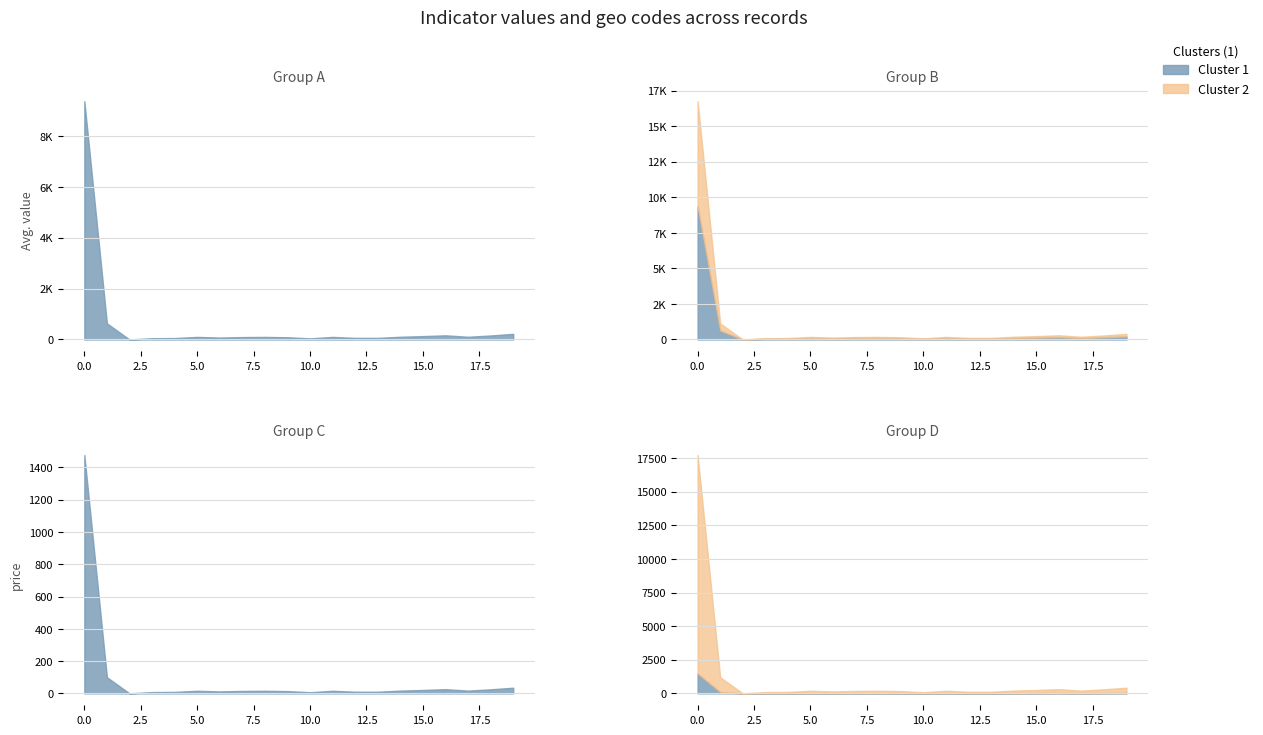

True or false: values has more than 1 points higher than both neighbors.

True